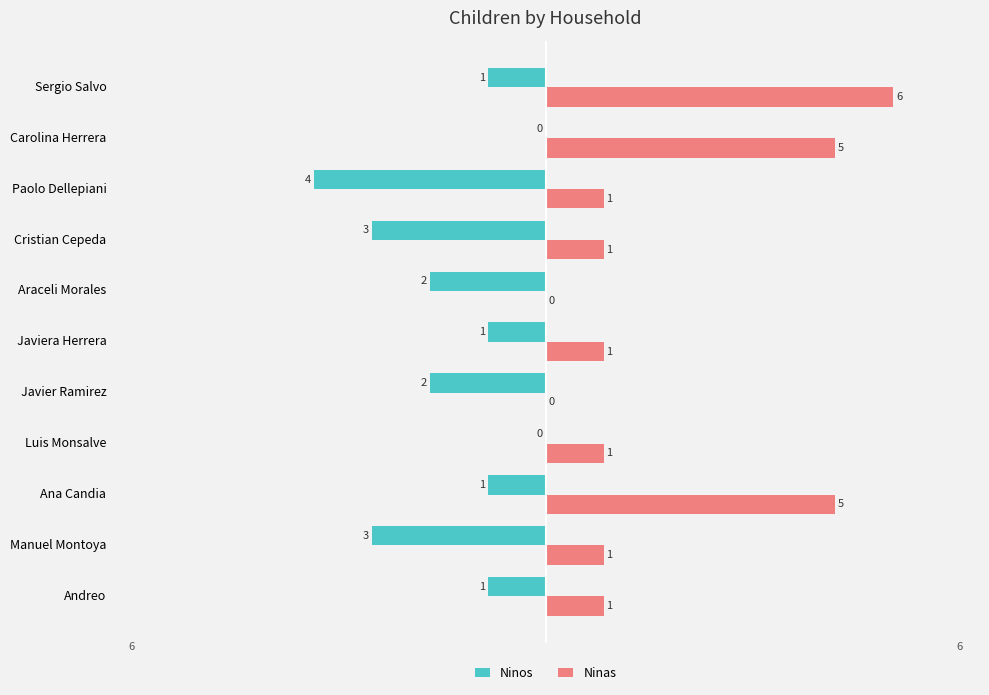

Which series has the largest total across all categories?

Ninas